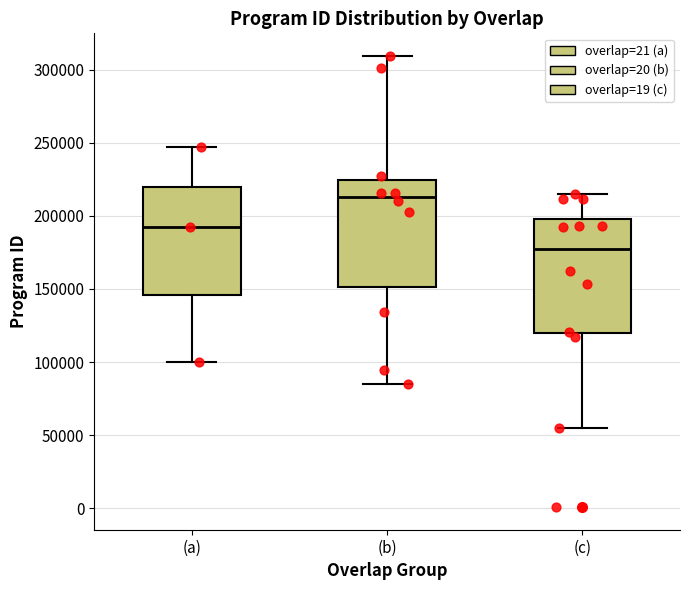

Reading left to right, read every box against the y-axis: the position of its median line, the range the box covers, and the ends of its whiskers. The values are not printed on the chart, so give them approximately, as read against the axis.

(a): median 190000, box 145000 to 220000, whiskers 100000 to 245000
(b): median 215000, box 150000 to 225000, whiskers 85000 to 310000
(c): median 175000, box 120000 to 200000, whiskers 55000 to 215000